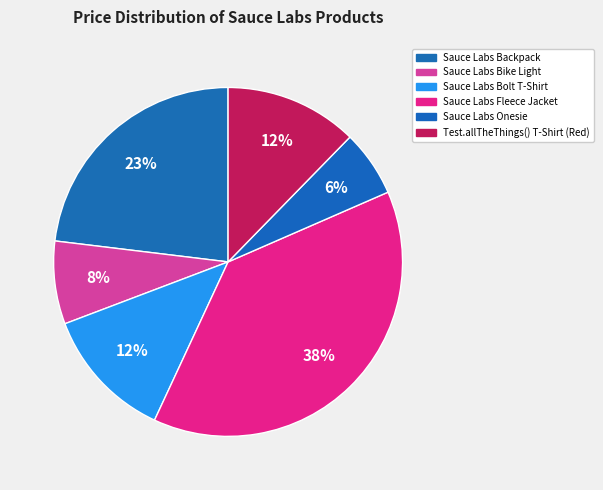

How many slices are in this pie chart?

6